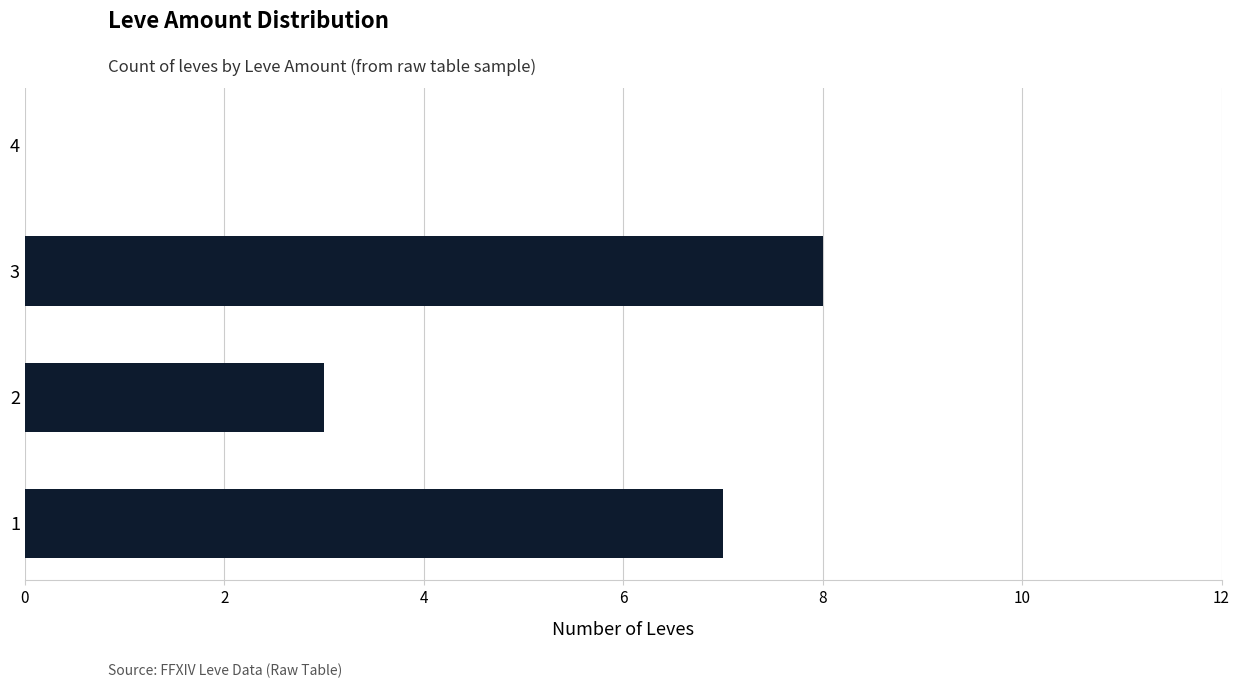

Does the chart contain stacked bars?

No